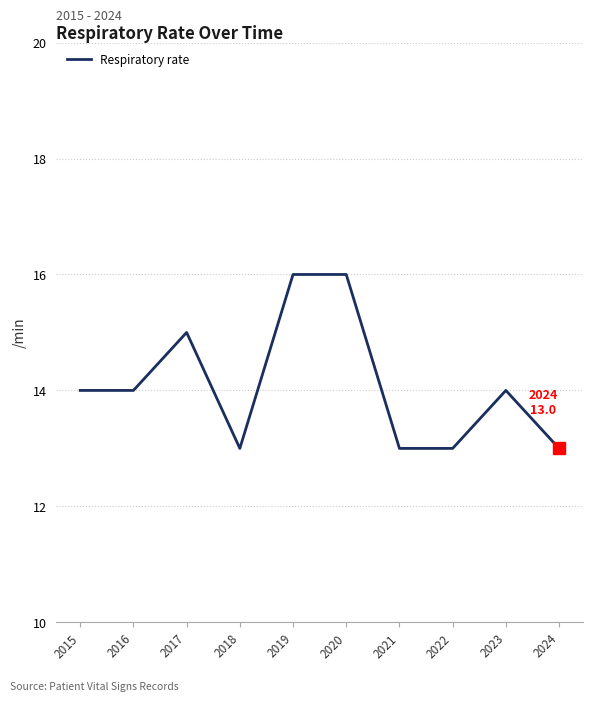

Between 2022 and 2019, which is larger?

2019